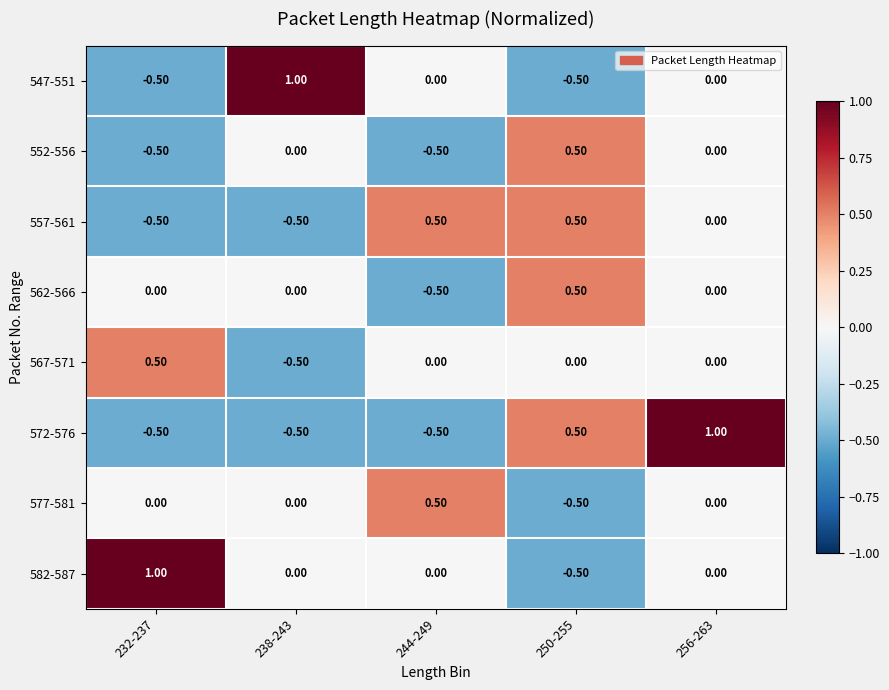

At how many categories does at least one series exceed 0?

5